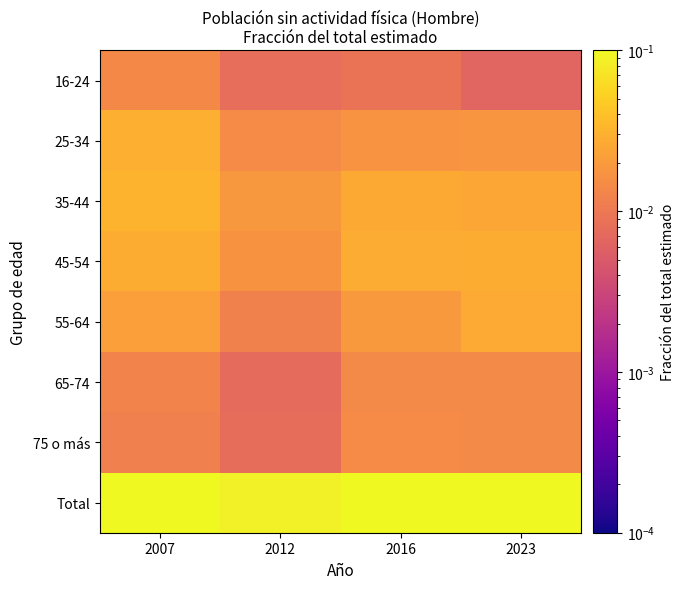

Reading left to right, extract all data points from this chart.

16-24: 2007=0.0	2012=0.0	2016=0.0	2023=0.0
25-34: 2007=0.0	2012=0.0	2016=0.0	2023=0.0
35-44: 2007=0.0	2012=0.0	2016=0.0	2023=0.0
45-54: 2007=0.0	2012=0.0	2016=0.0	2023=0.0
55-64: 2007=0.0	2012=0.0	2016=0.0	2023=0.0
65-74: 2007=0.0	2012=0.0	2016=0.0	2023=0.0
75 o más: 2007=0.0	2012=0.0	2016=0.0	2023=0.0
Total: 2007=0.2	2012=0.1	2016=0.1	2023=0.1